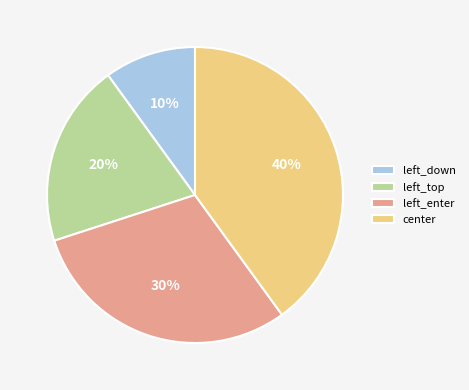

To the nearest percent, what is the difference between the largest and smallest slice percentages?

30%